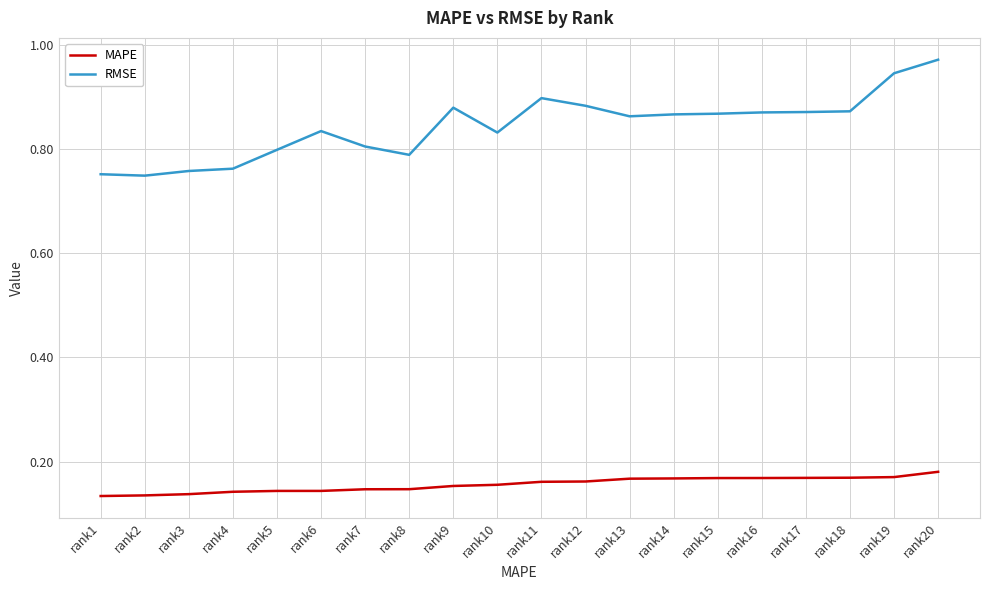

What is the sum of all RMSE values?

16.9